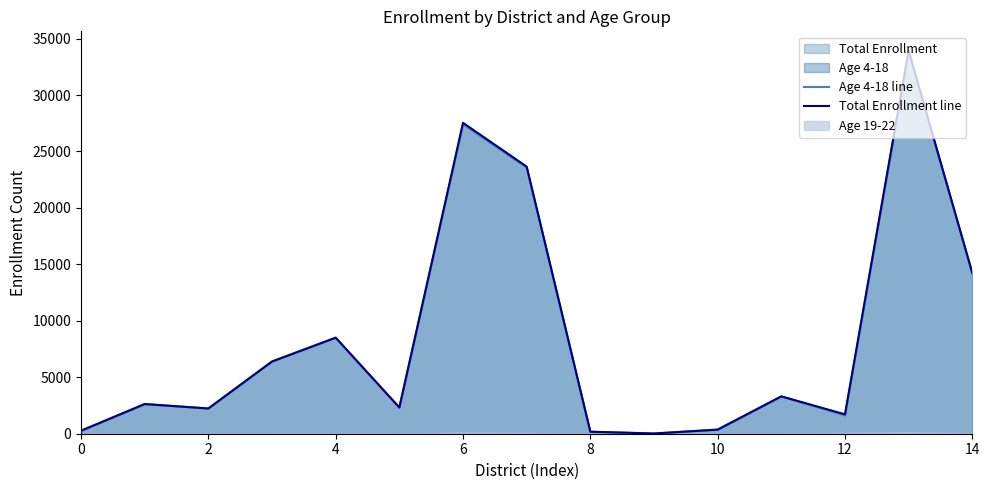

Which series changed the most between 10 and 14?

Total Enrollment line